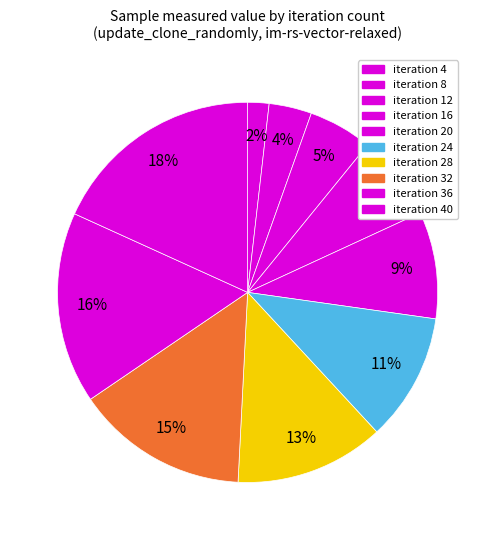

How many segments does this pie chart have?

10